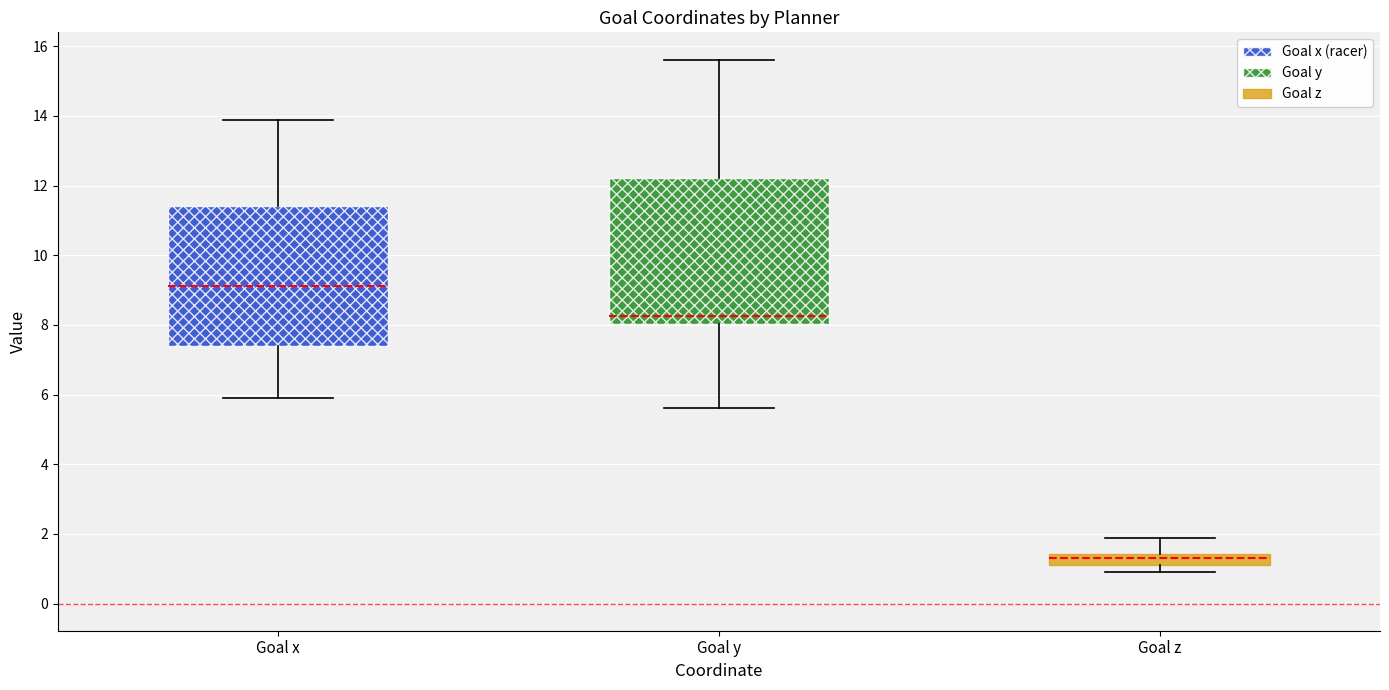

Reading left to right, read every box against the y-axis: the position of its median line, the range the box covers, and the ends of its whiskers. The values are not printed on the chart, so give them approximately, as read against the axis.

Goal x: median 9.2, box 7.4 to 11.4, whiskers 6.0 to 13.8
Goal y: median 8.2, box 8.0 to 12.2, whiskers 5.6 to 15.6
Goal z: median 1.4 (inside the box), box 1.2 to 1.4, whiskers 1.0 to 1.8